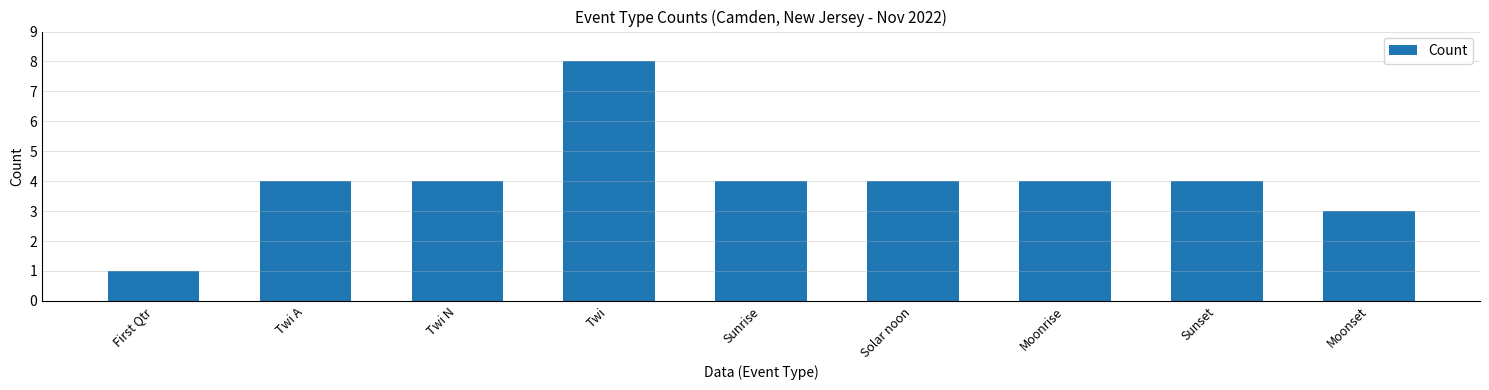

What is the difference between the maximum and minimum values?

7